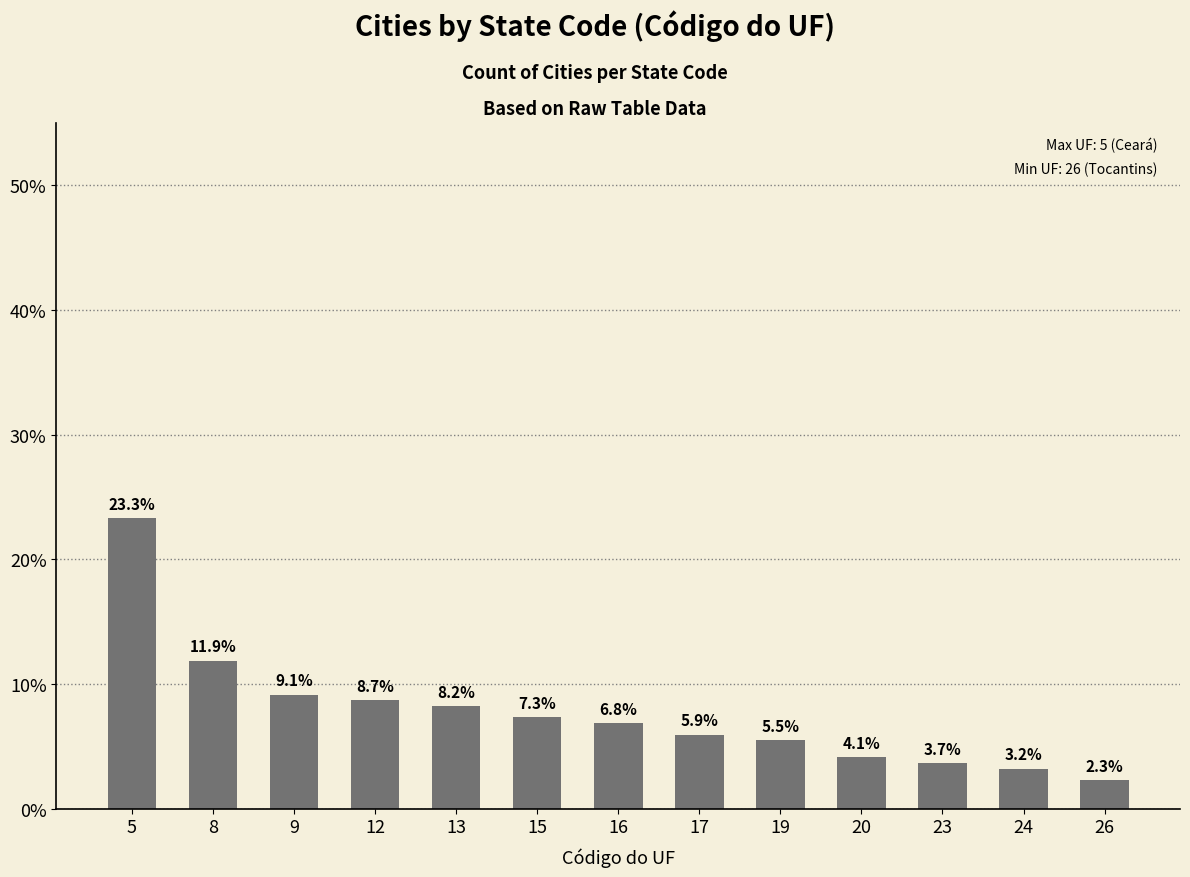

Rank the categories by value from lowest to highest.

26, 24, 23, 20, 19, 17, 16, 15, 13, 12, 9, 8, 5